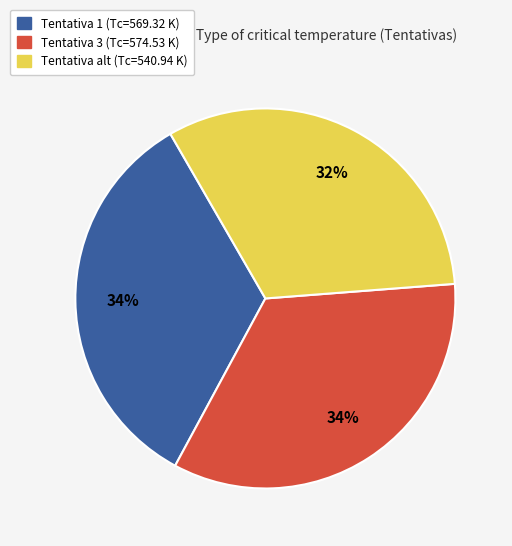

Is there any slice that represents more than half of the pie?

No